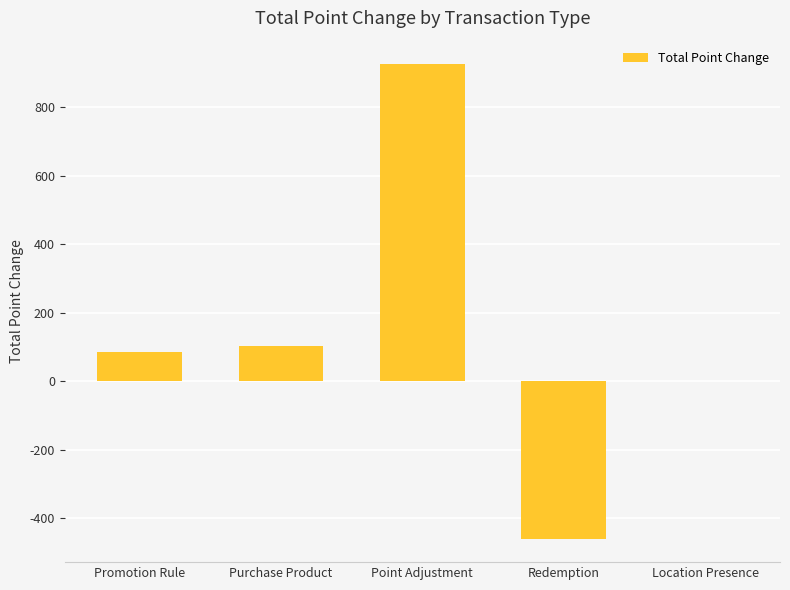

Reading left to right, extract all data points from this chart.

Promotion Rule=84.0	Purchase Product=102.2	Point Adjustment=925.0	Redemption=-460.0	Location Presence=1.0